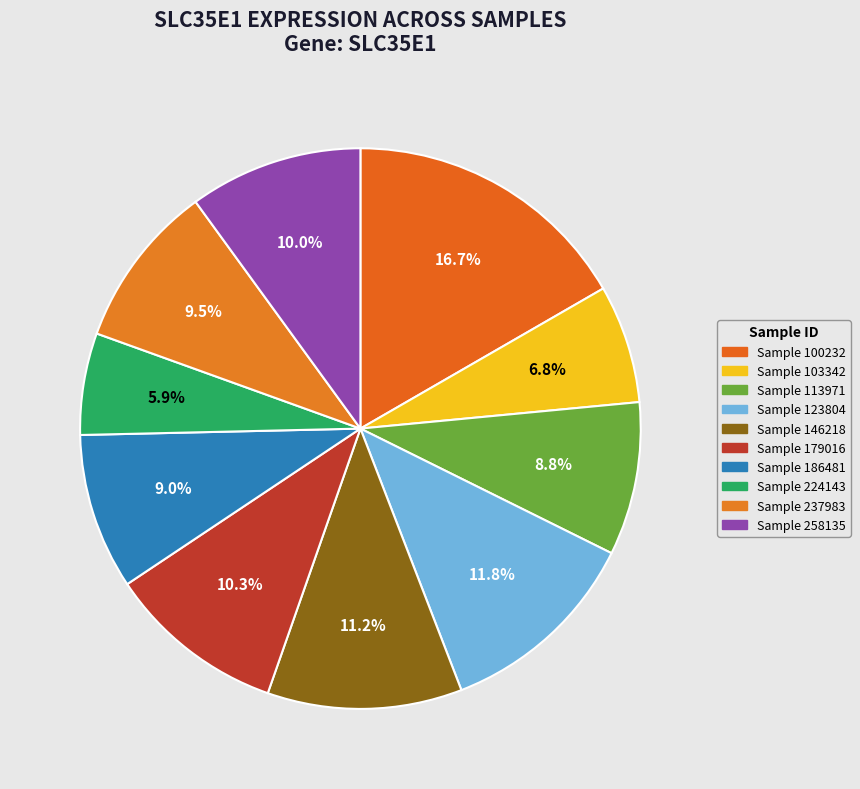

To the nearest percent, what is the average slice percentage?

10%